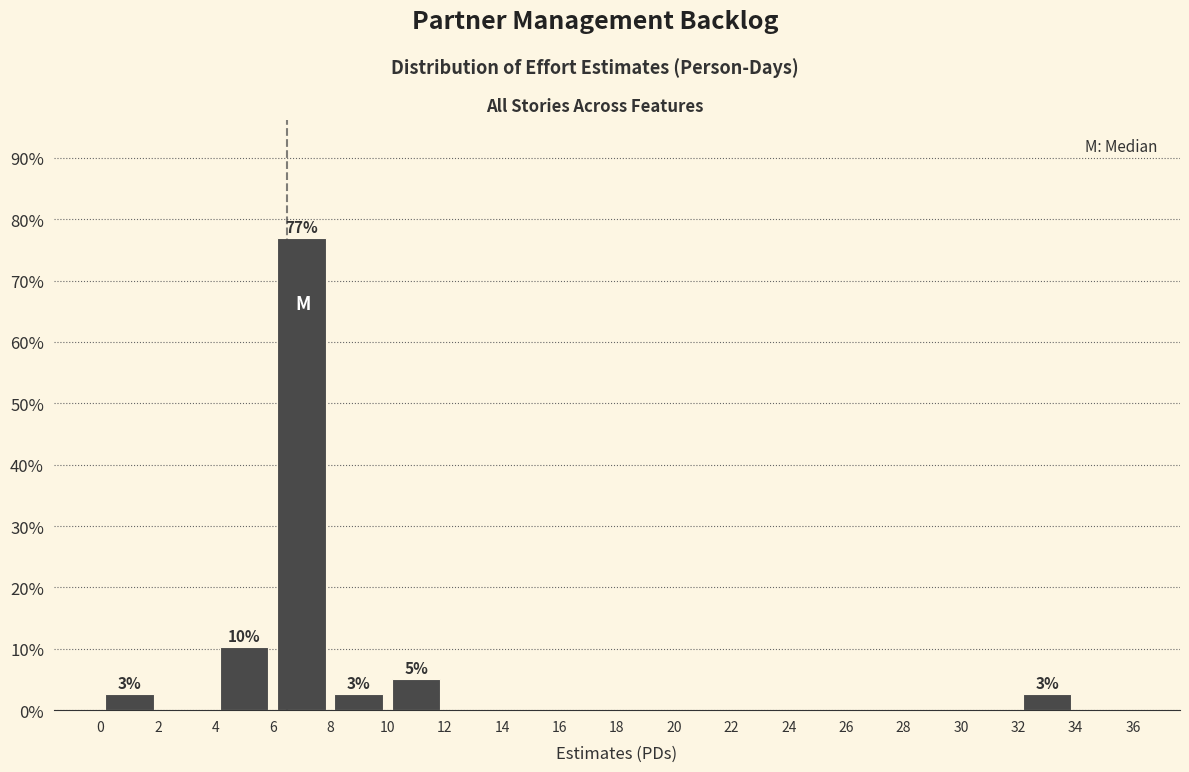

Which range on the x-axis has the tallest bar?

6 to 8